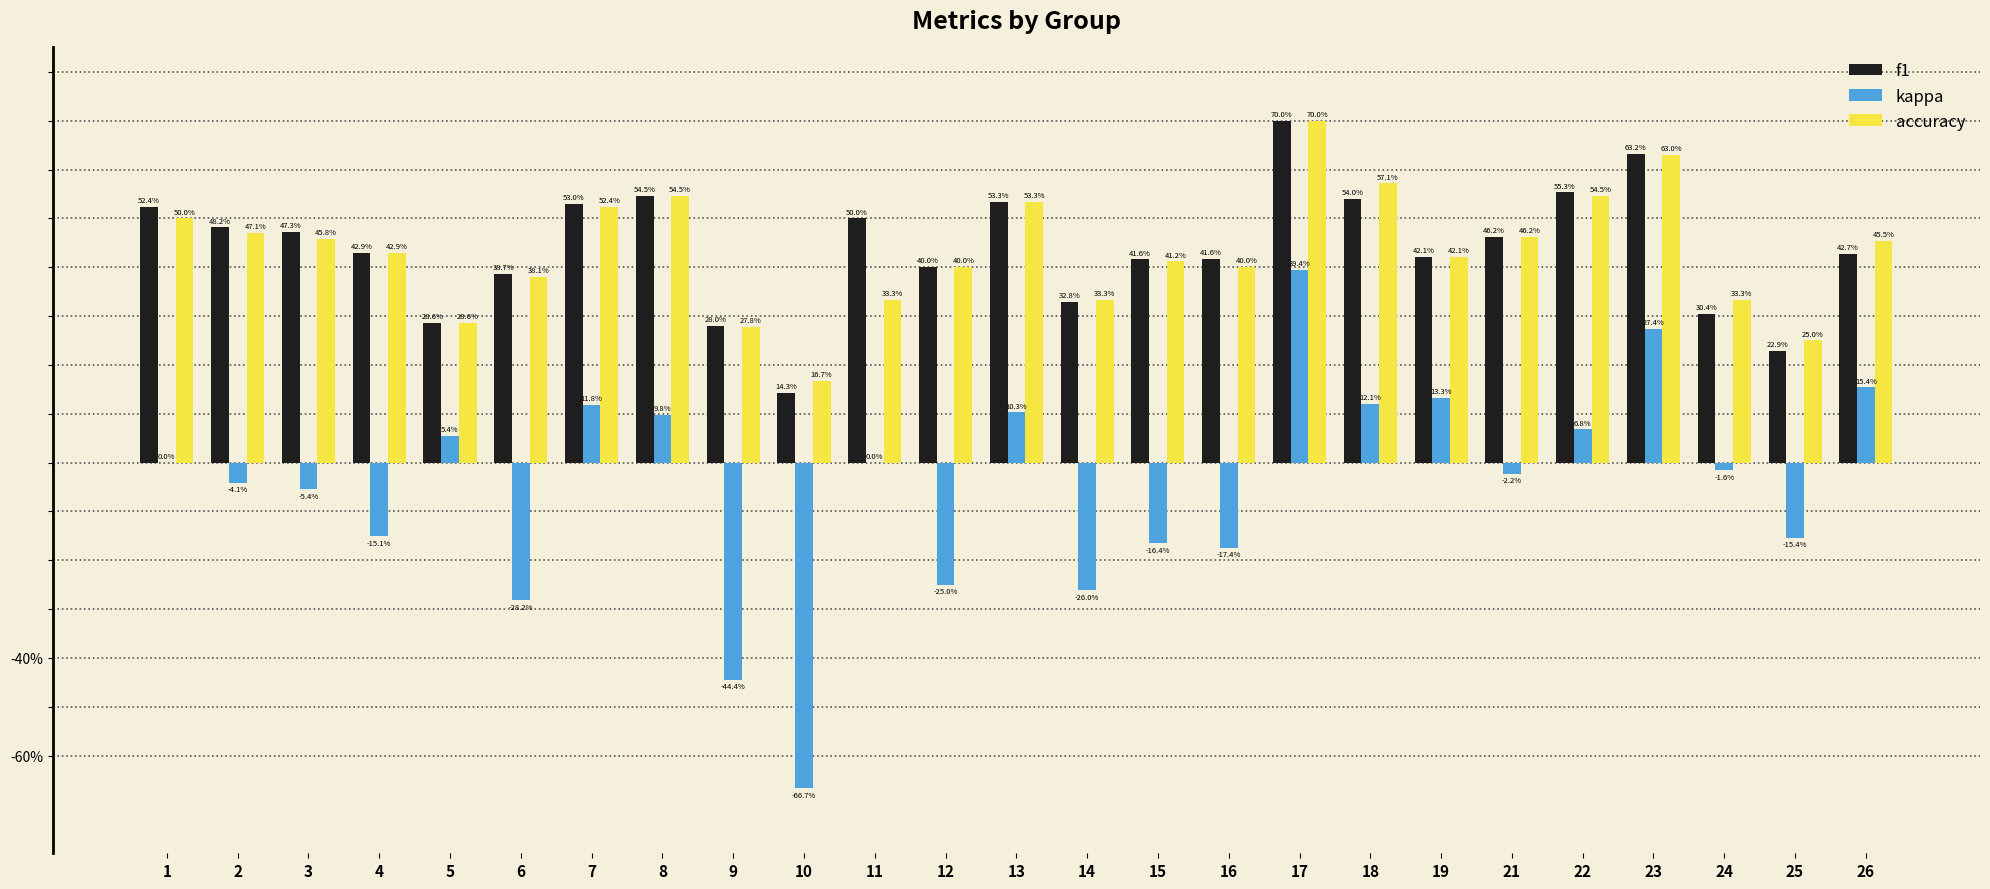

What are all the series names shown in the legend?

f1, kappa, accuracy